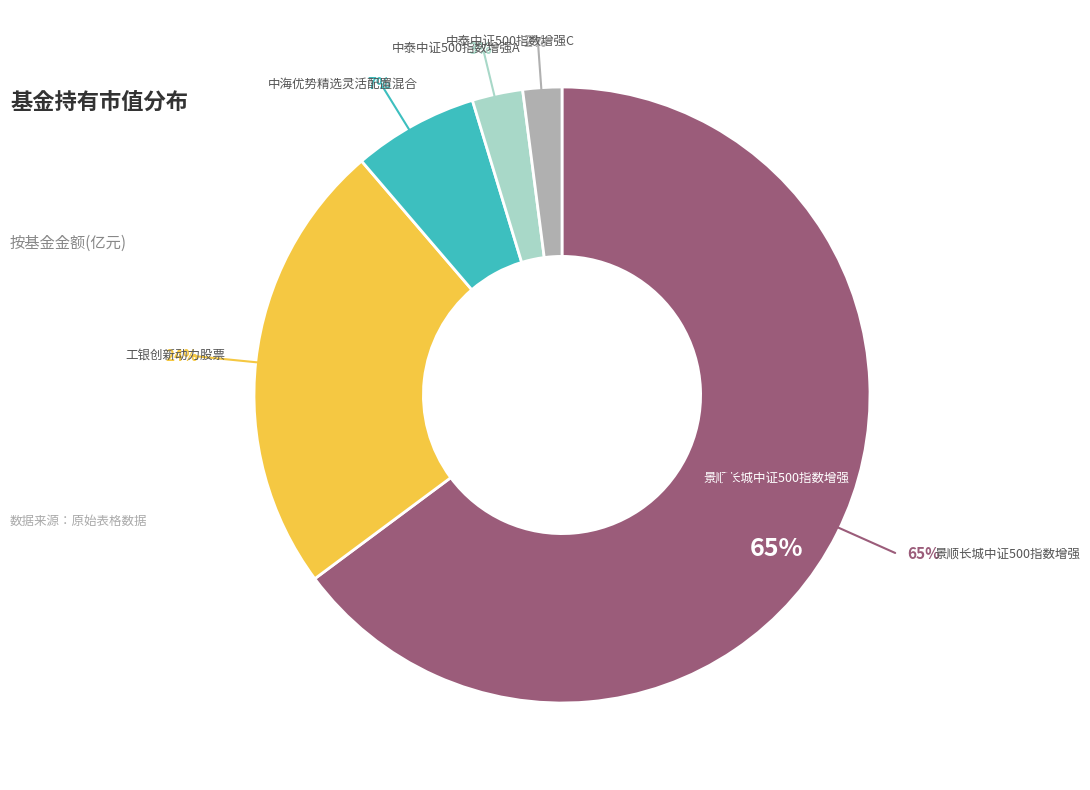

What is the smallest slice in the pie chart?

中泰中证500指数增强C